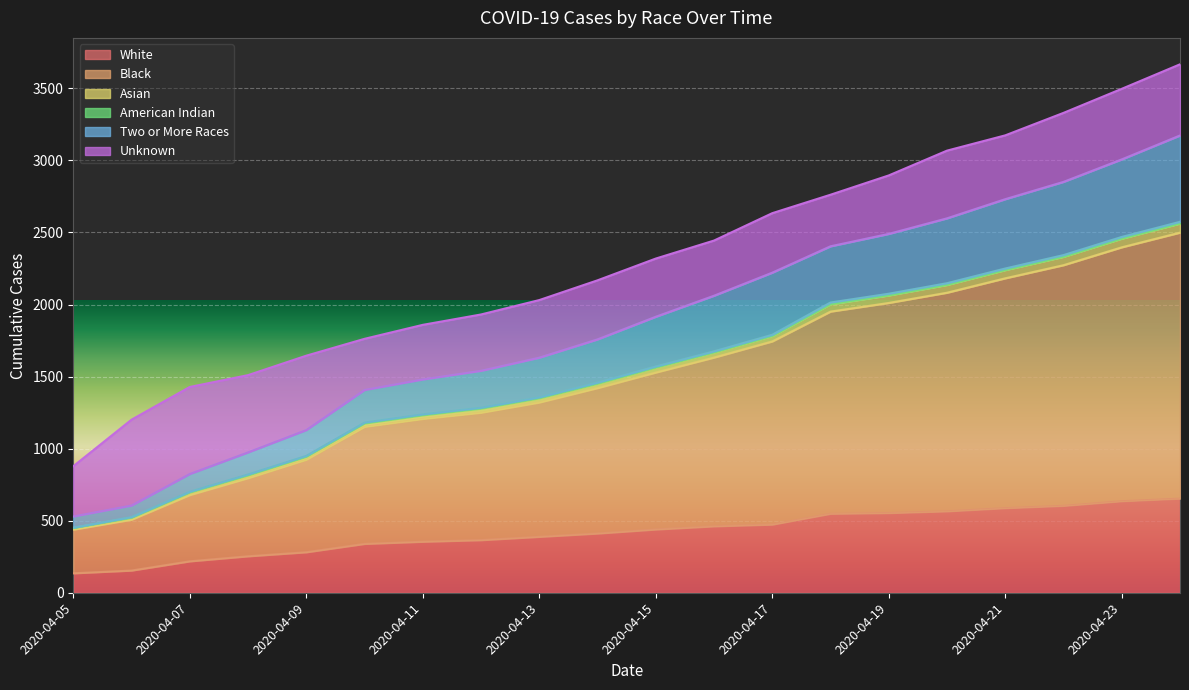

What is the lowest value of the White series?

135